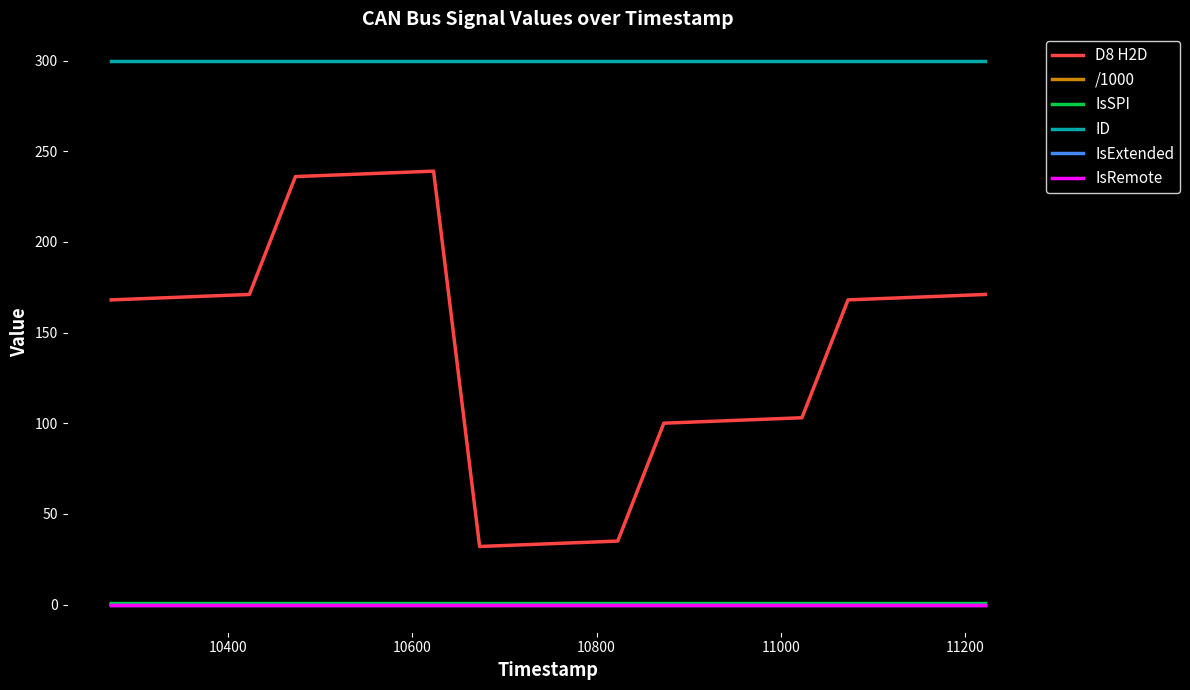

In D8 H2D, how many points are higher than both neighbors (excluding endpoints)?

1